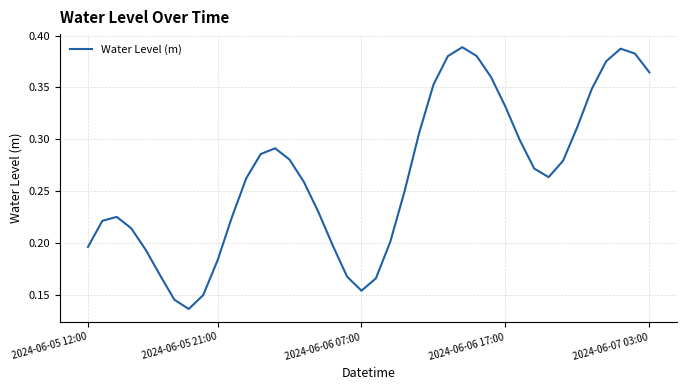

Where is the data nearest to the value 0?

7